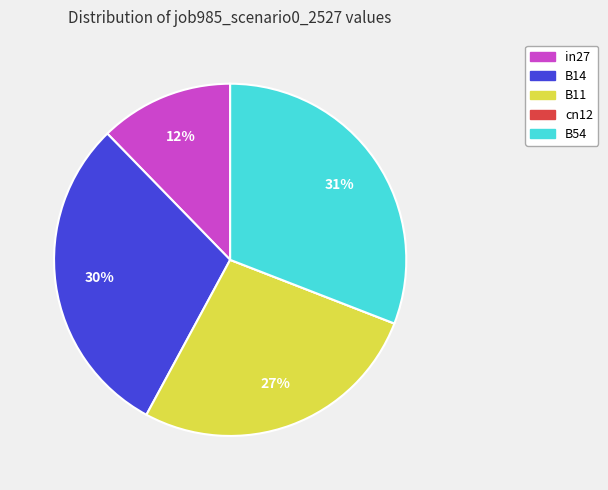

What is the largest slice in the pie chart?

B54